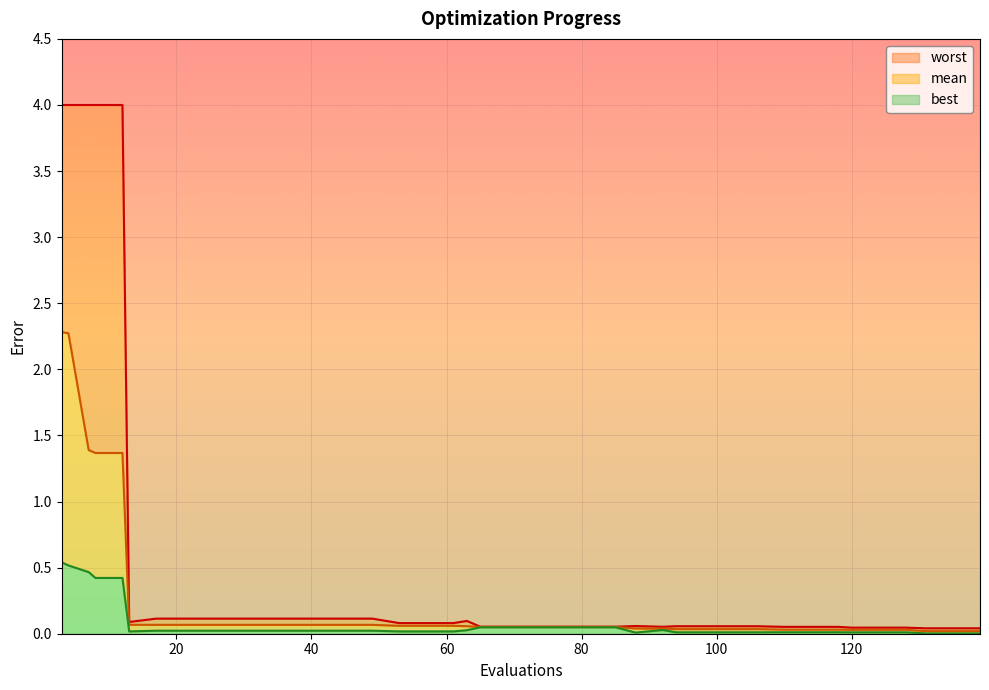

Reading right to left, extract all data points from this chart.

mean: 0.0	0.0	0.0	0.0	0.0	0.0	0.0	0.0	0.0	0.0	0.0	0.0	0.0	0.0	0.0	0.1	0.1	0.1	0.1	0.1	0.1	0.1	0.1	0.1	0.1	0.1	0.1	0.1	0.1	0.1	0.1	0.1	0.1	0.1	0.1	1.4	1.4	1.4	2.3	2.3
best: 0.0	0.0	0.0	0.0	0.0	0.0	0.0	0.0	0.0	0.0	0.0	0.0	0.0	0.0	0.0	0.0	0.0	0.0	0.0	0.0	0.0	0.0	0.0	0.0	0.0	0.0	0.0	0.0	0.0	0.0	0.0	0.0	0.0	0.0	0.0	0.4	0.4	0.5	0.5	0.5
worst: 0.0	0.0	0.0	0.0	0.0	0.0	0.1	0.1	0.1	0.1	0.1	0.1	0.1	0.1	0.1	0.1	0.1	0.1	0.1	0.1	0.1	0.1	0.1	0.1	0.1	0.1	0.1	0.1	0.1	0.1	0.1	0.1	0.1	0.1	0.1	4.0	4.0	4.0	4.0	4.0